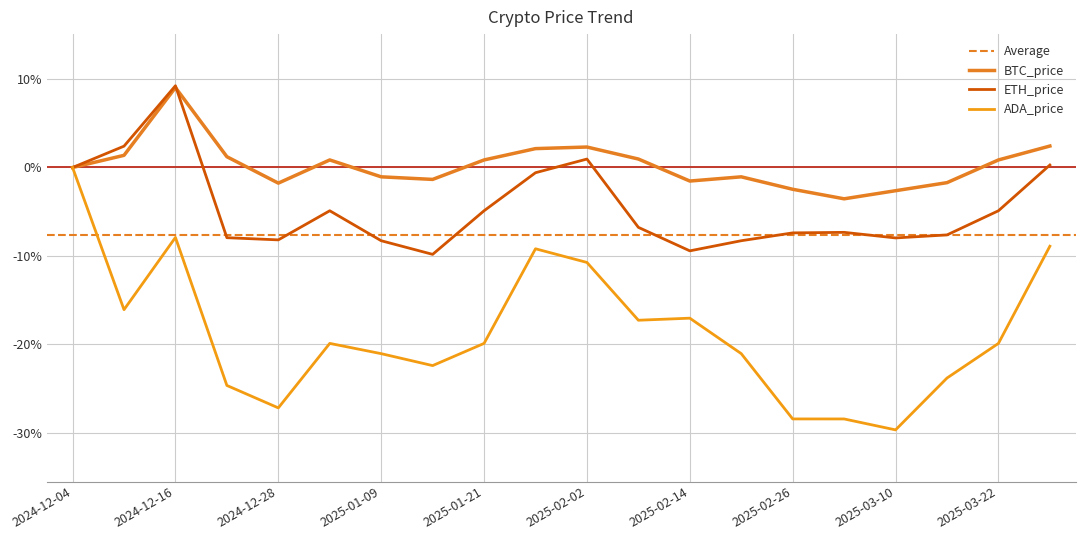

At how many categories does at least one series exceed -3?

19